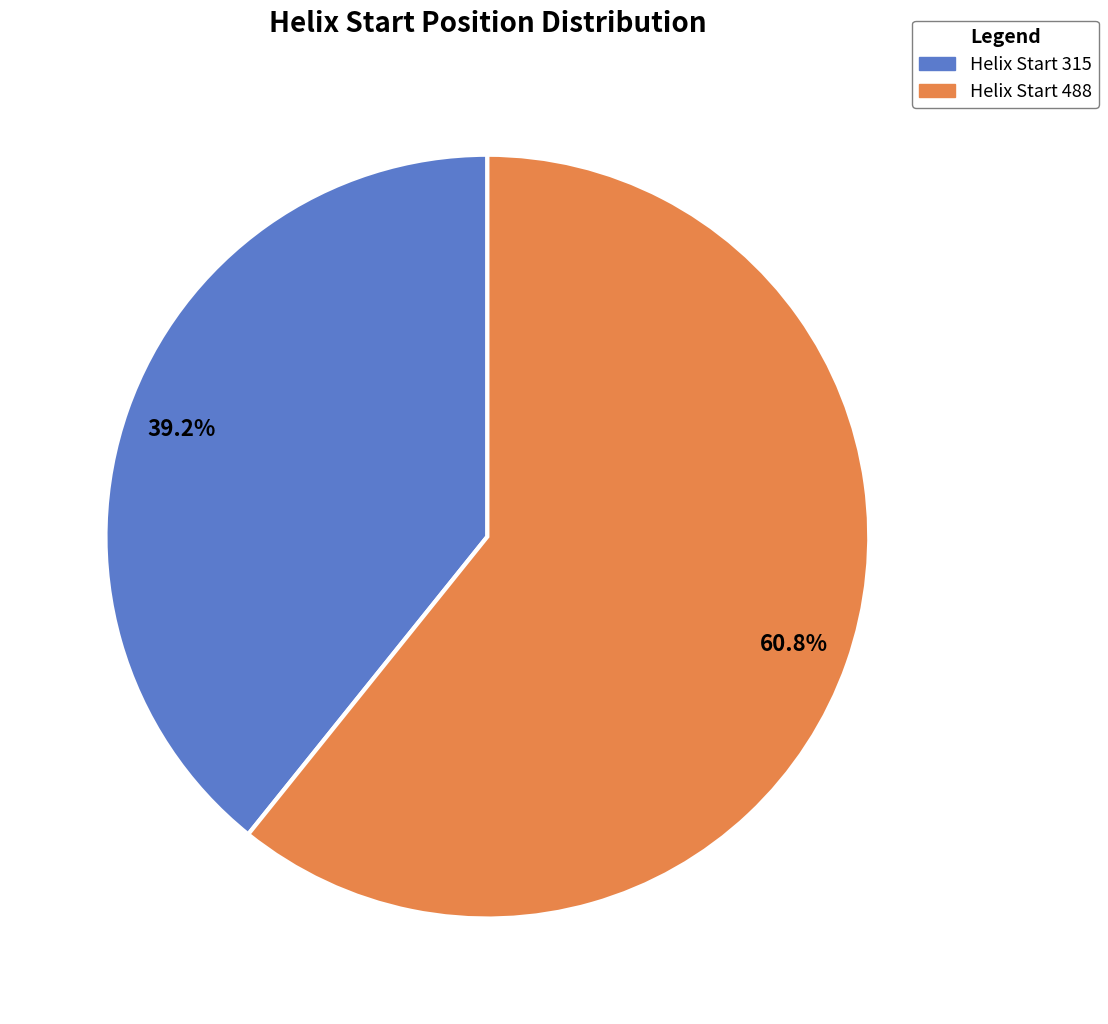

Does any single category account for the majority?

Yes